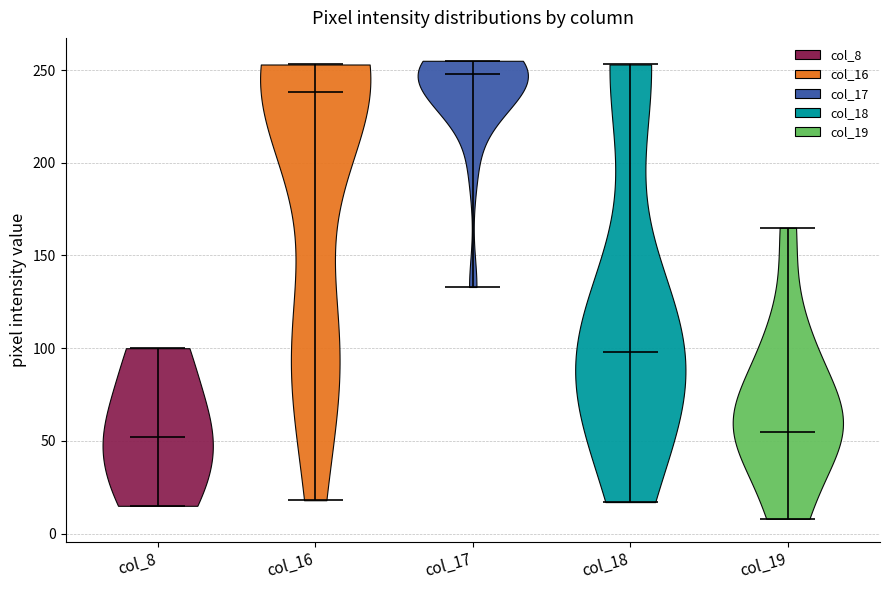

Reading left to right, read every violin against the y-axis: where its median line is, and the lowest and highest points it reaches. The values are not printed on the chart, so give them approximately, as read against the axis.

col_8: median line 50, lowest point 15, highest point 100
col_16: median line 240, lowest point 20, highest point 255
col_17: median line 250, lowest point 135, highest point 255
col_18: median line 100, lowest point 15, highest point 255
col_19: median line 55, lowest point 10, highest point 165